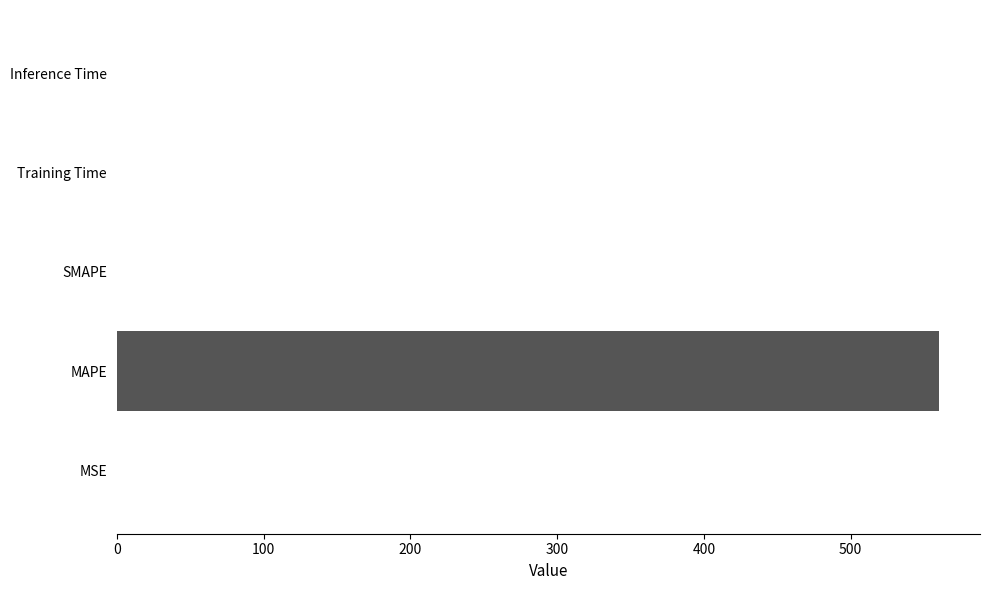

Is it true that the value at SMAPE is 172.8?

False